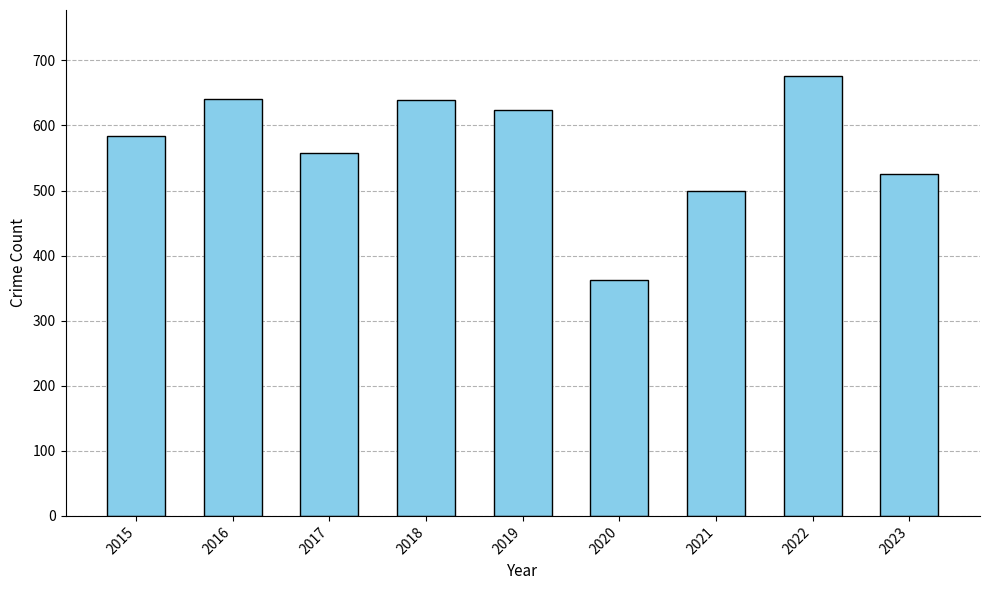

True or false: the data shows 831 at 2018.

False